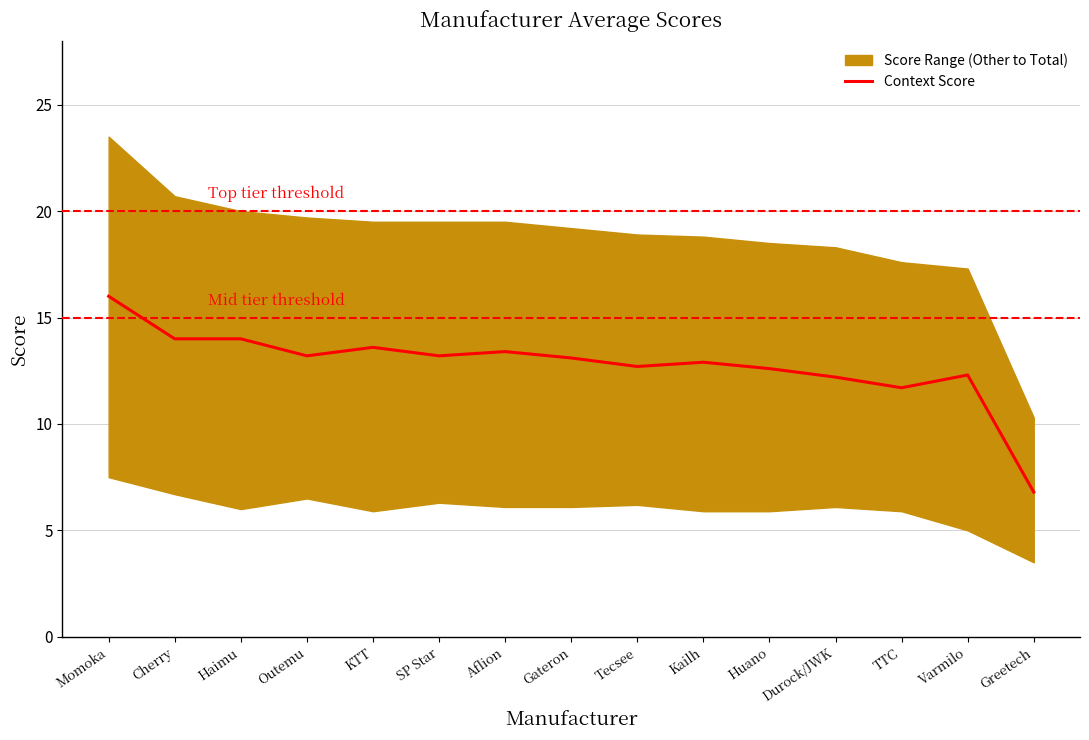

How many data points does each series have?

15